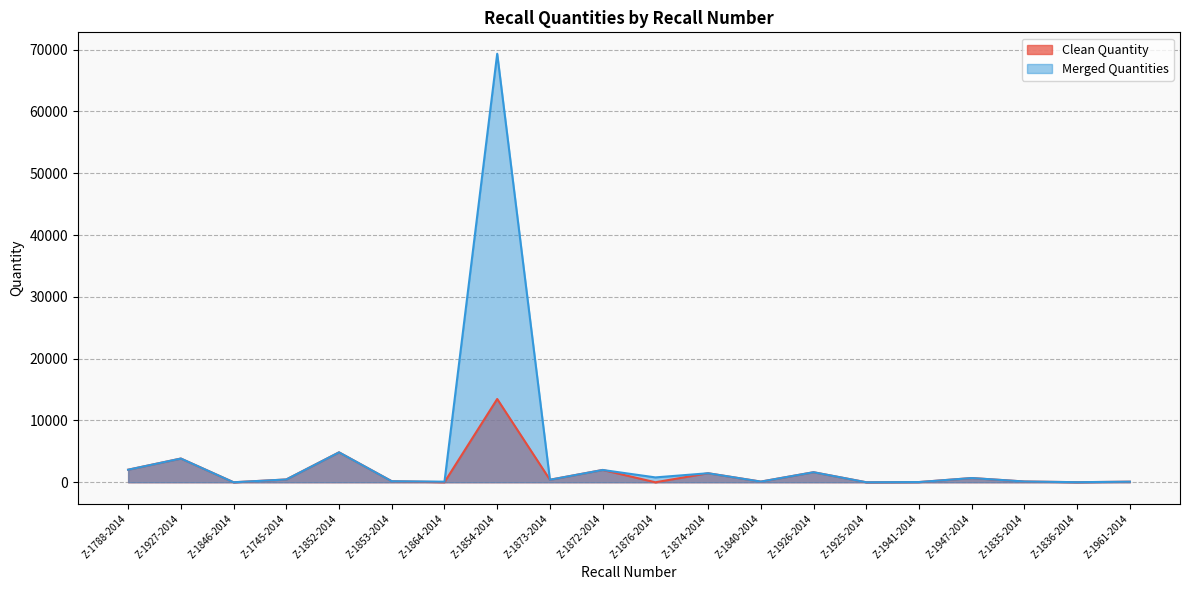

Where is the first local minimum for Merged Quantities?

Z-1846-2014